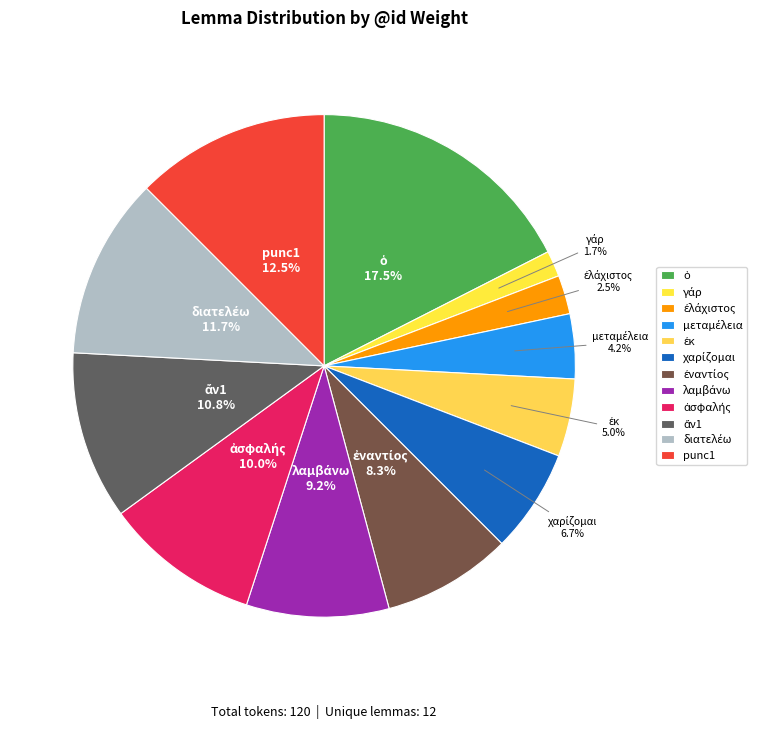

Does any single category account for the majority?

No